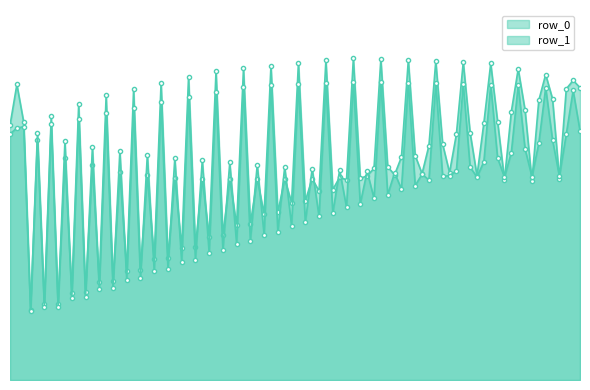

Does the chart have visible grid lines?

No